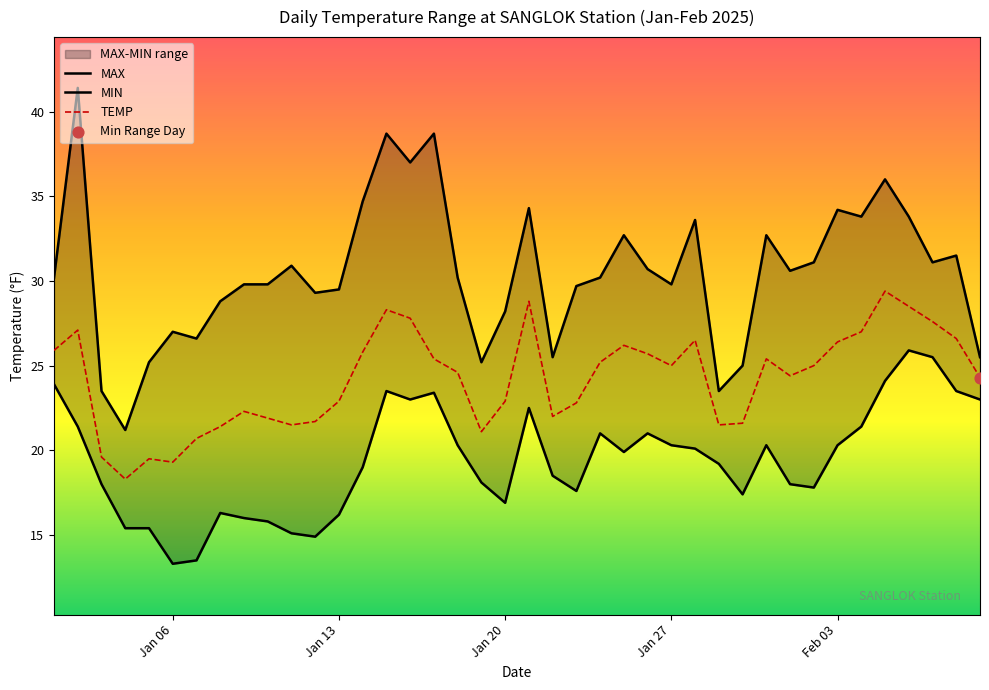

Which series has the largest Y range (max minus min)?

MAX